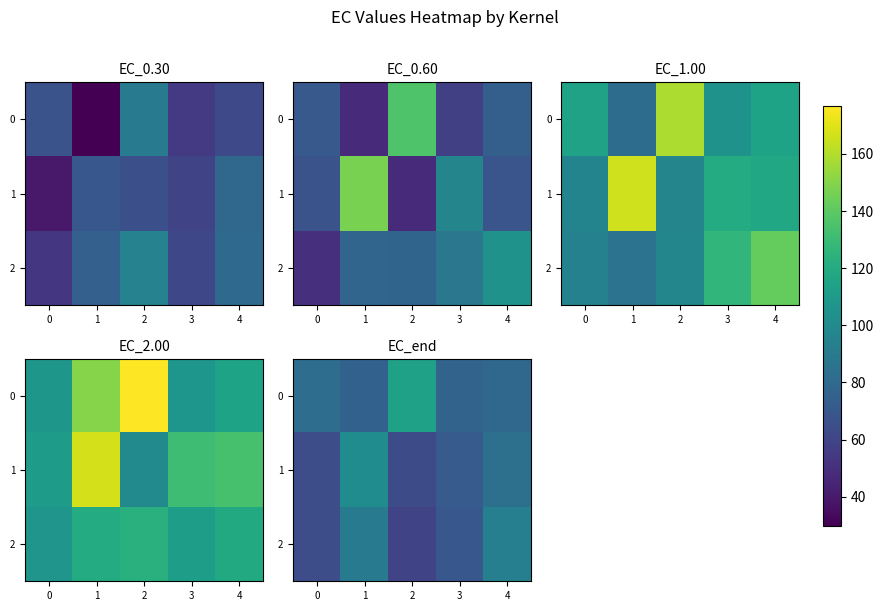

Is it true that 0 equals 47.3 at 0?

False